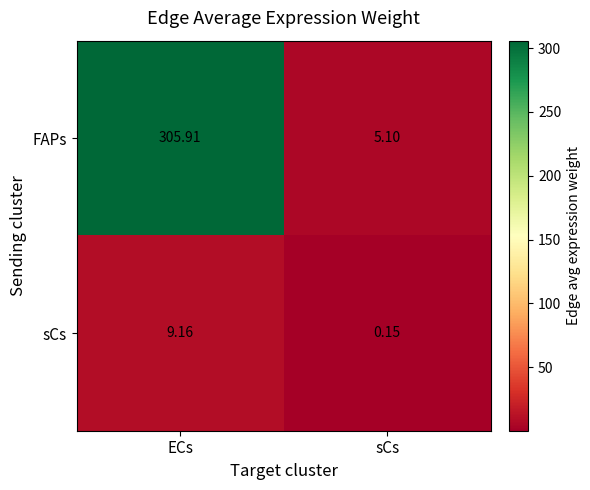

At how many categories does at least one series exceed 232?

1